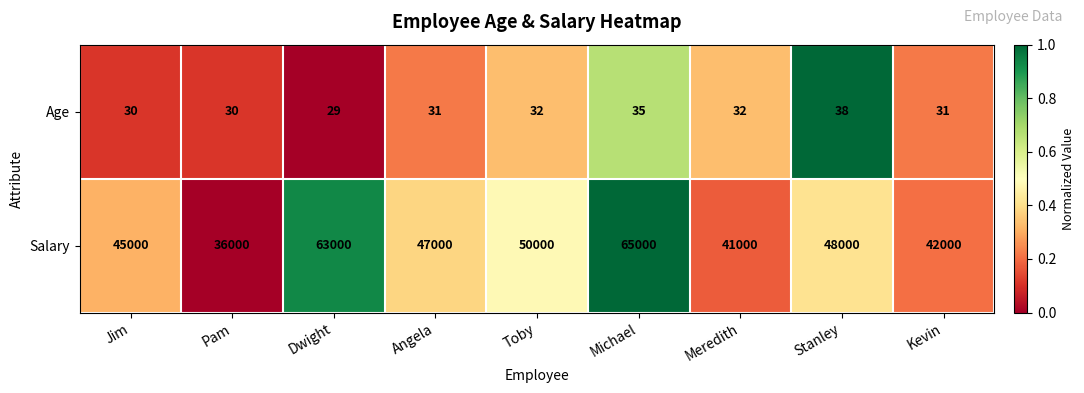

Reading left to right, extract all data points from this chart.

Age: Jim=30	Pam=30	Dwight=29	Angela=31	Toby=32	Michael=35	Meredith=32	Stanley=38	Kevin=31
Salary: Jim=45000	Pam=36000	Dwight=63000	Angela=47000	Toby=50000	Michael=65000	Meredith=41000	Stanley=48000	Kevin=42000